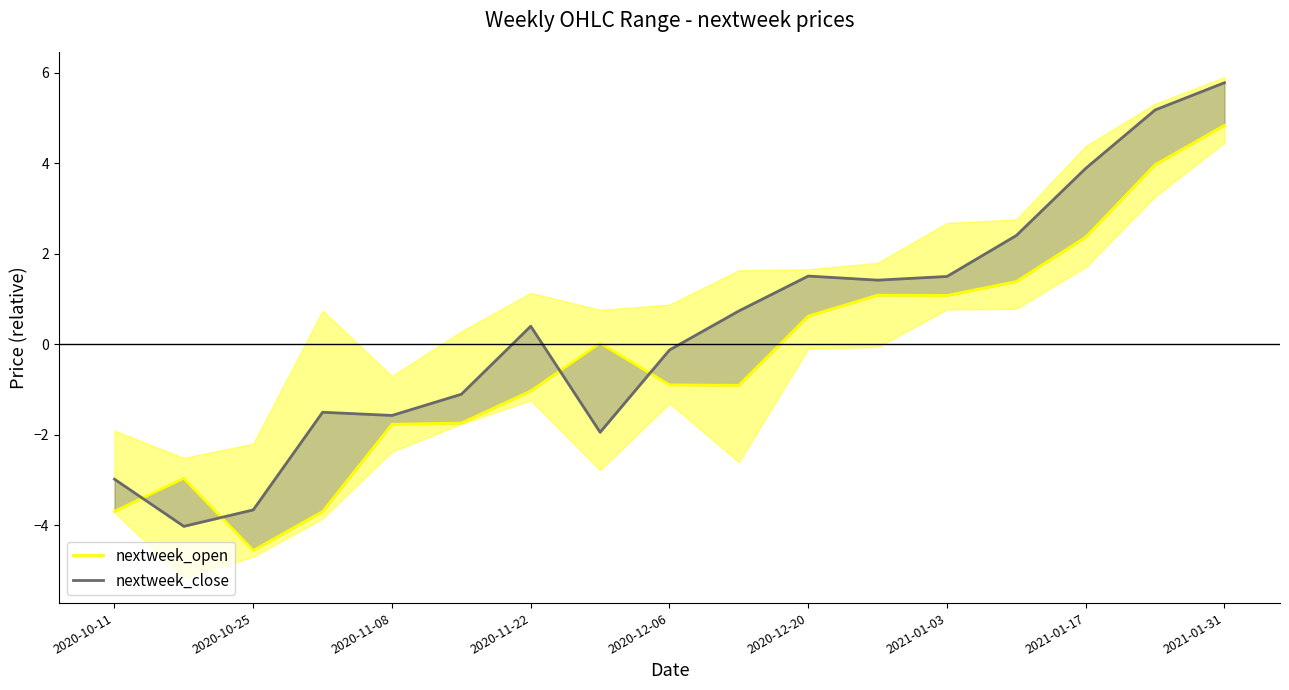

What is the approximate value of nextweek_close at 2021-01-17?

3.9